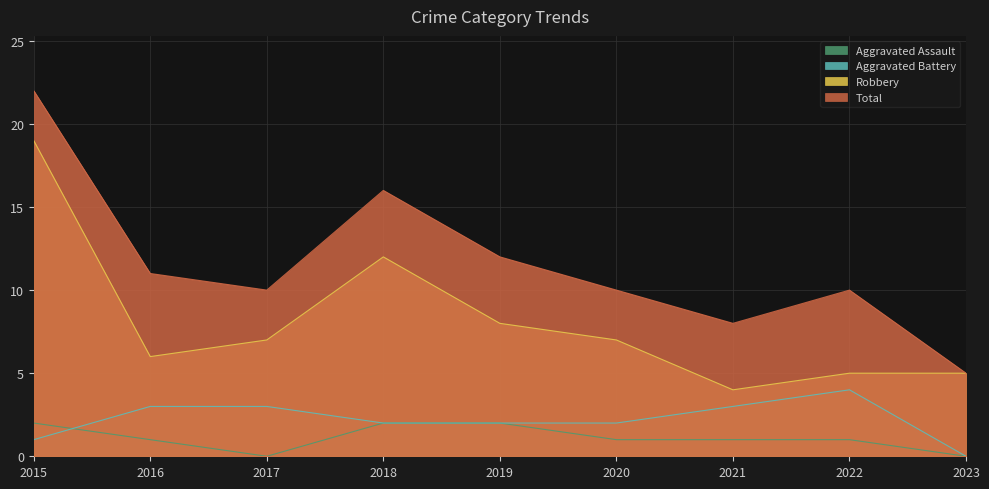

Which series has the largest total across all categories?

Total